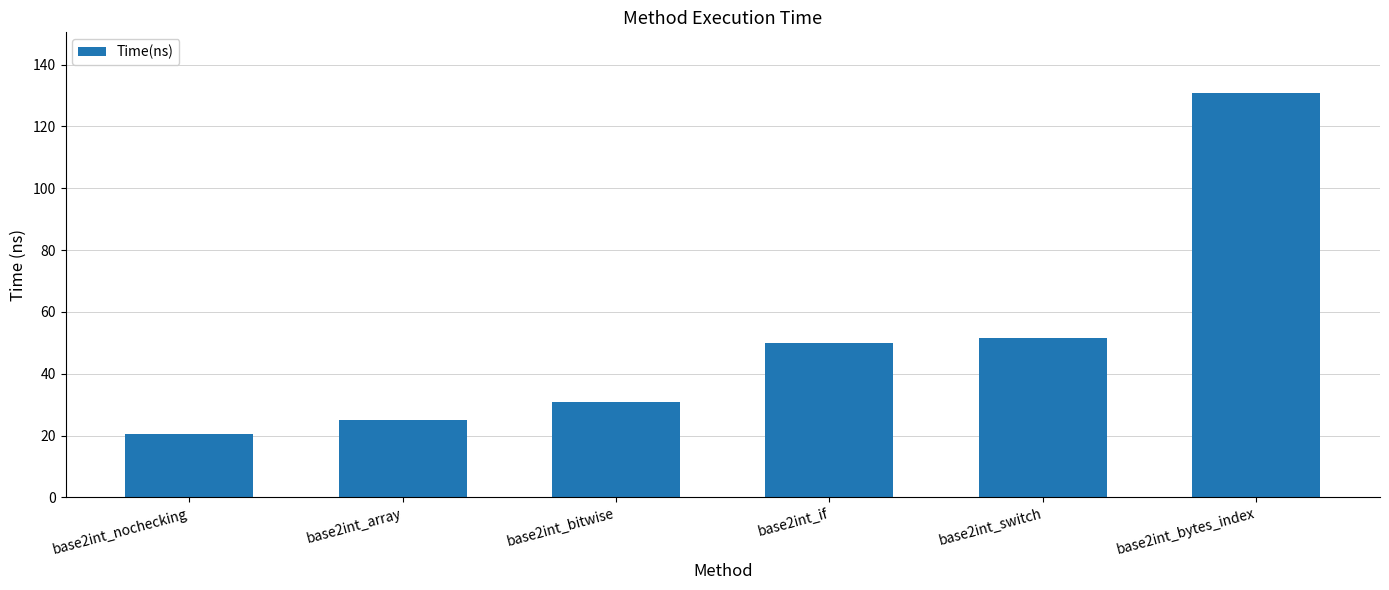

True or false: the data shows 10.5 at base2int_nochecking.

False